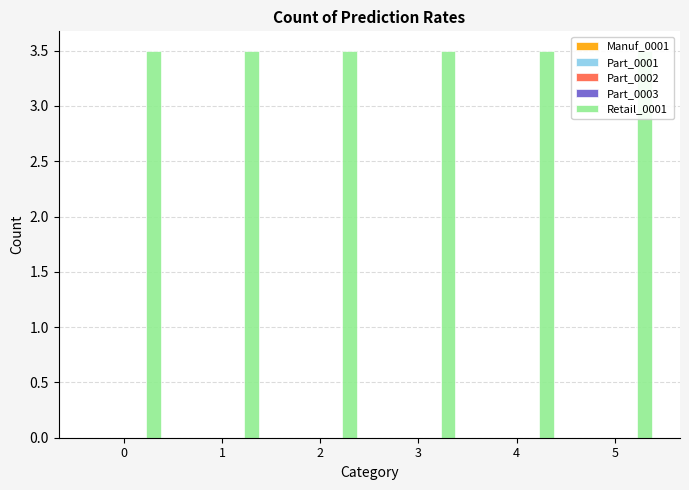

What is the sum of the Retail_0001 values at 1 and 5?

7.0